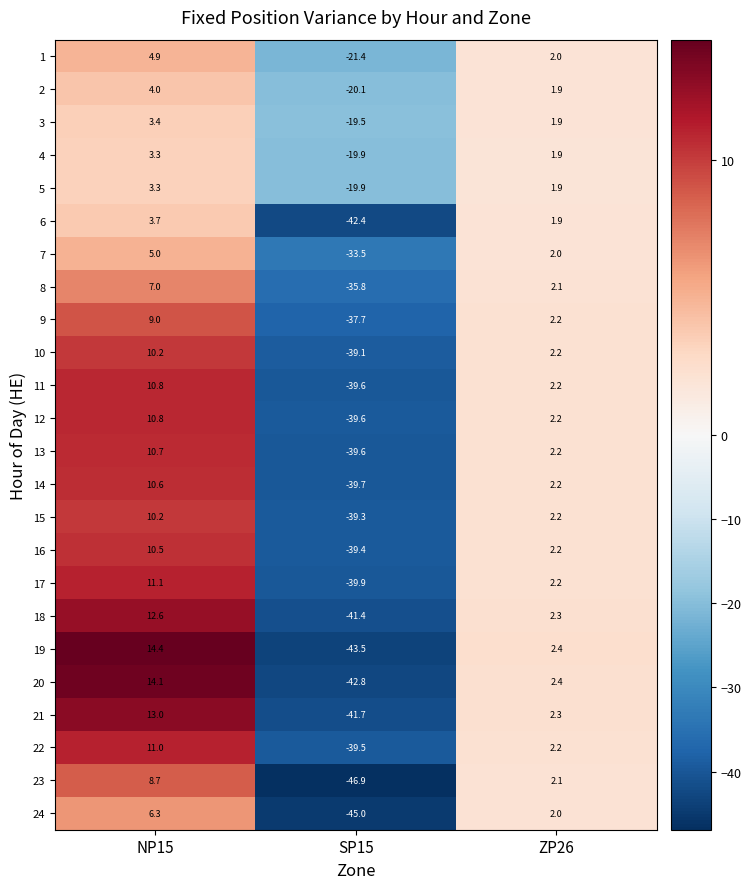

Which series has the widest spread of values?

19